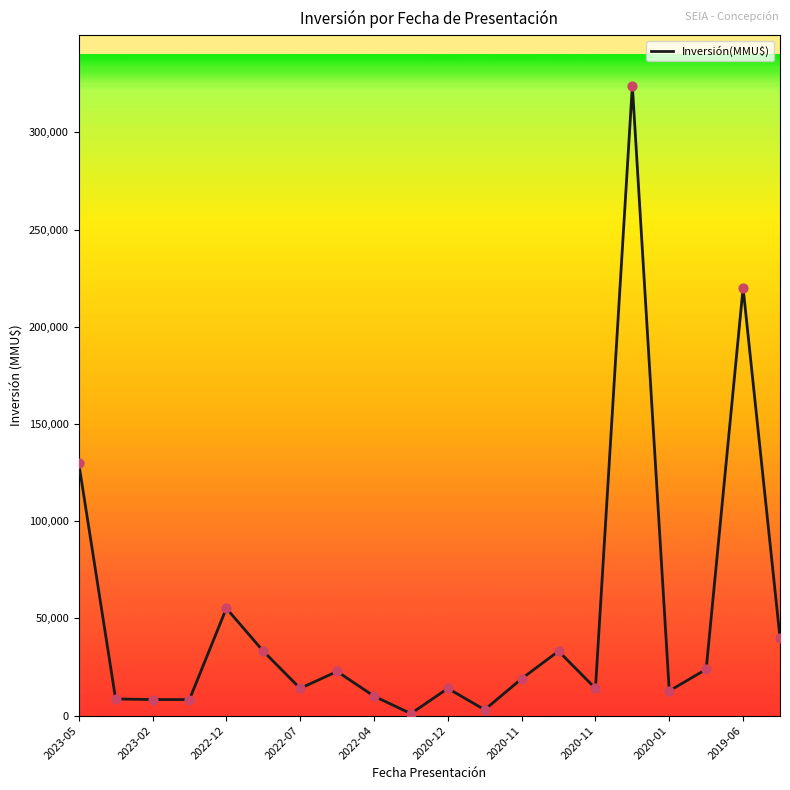

What is the maximum value shown in the chart?

324020